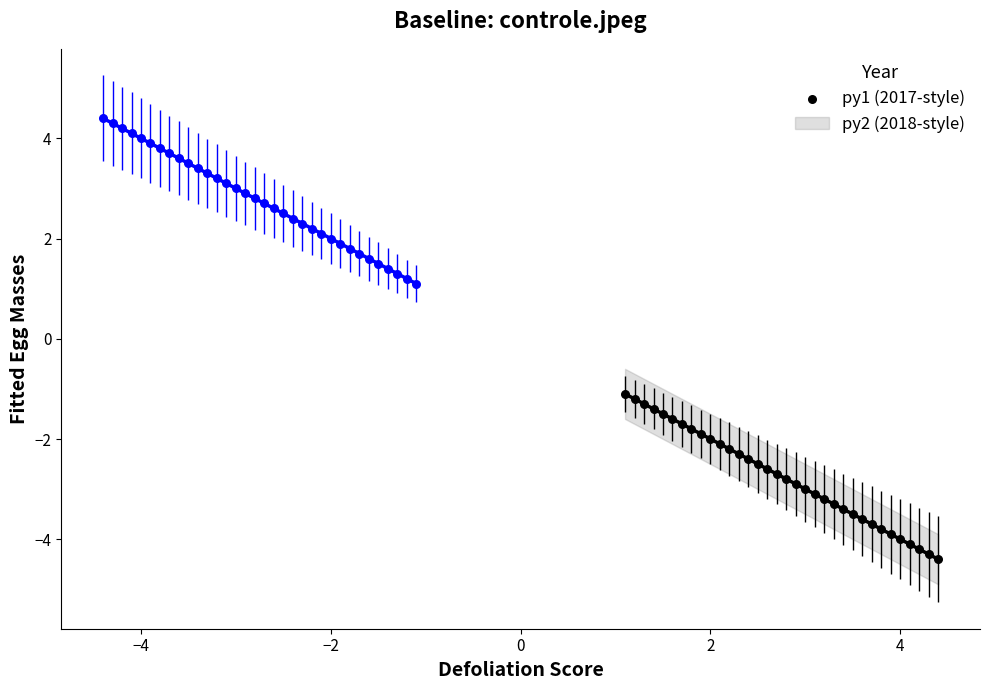

Which series contains the lowest Y value?

py1 (2017-style)